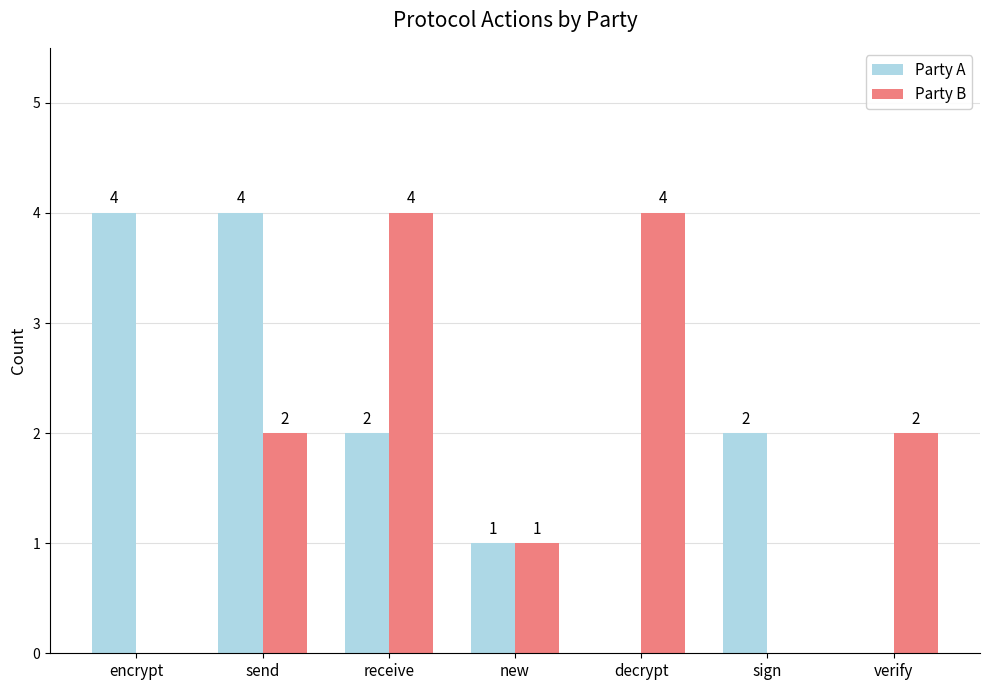

How many categories are shown in the chart?

7